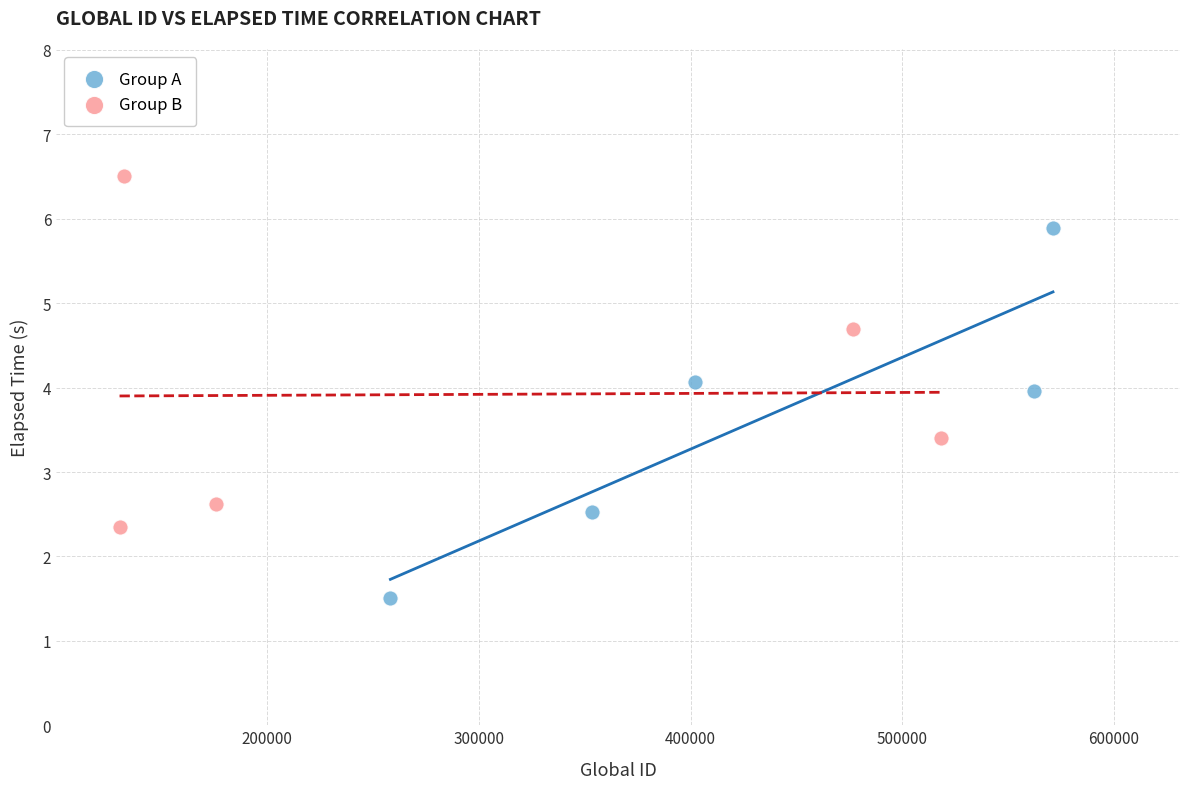

Which series has the widest spread of Y values?

Group A